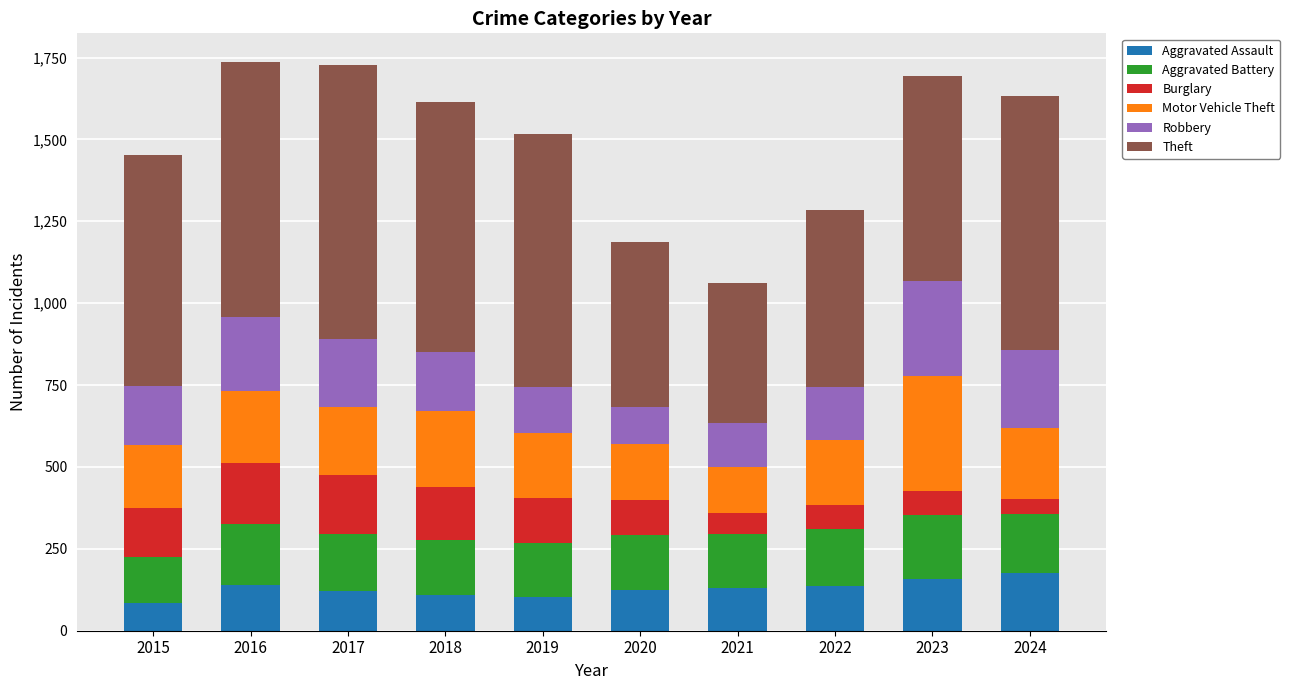

What is the lowest value of the Aggravated Assault series?

85